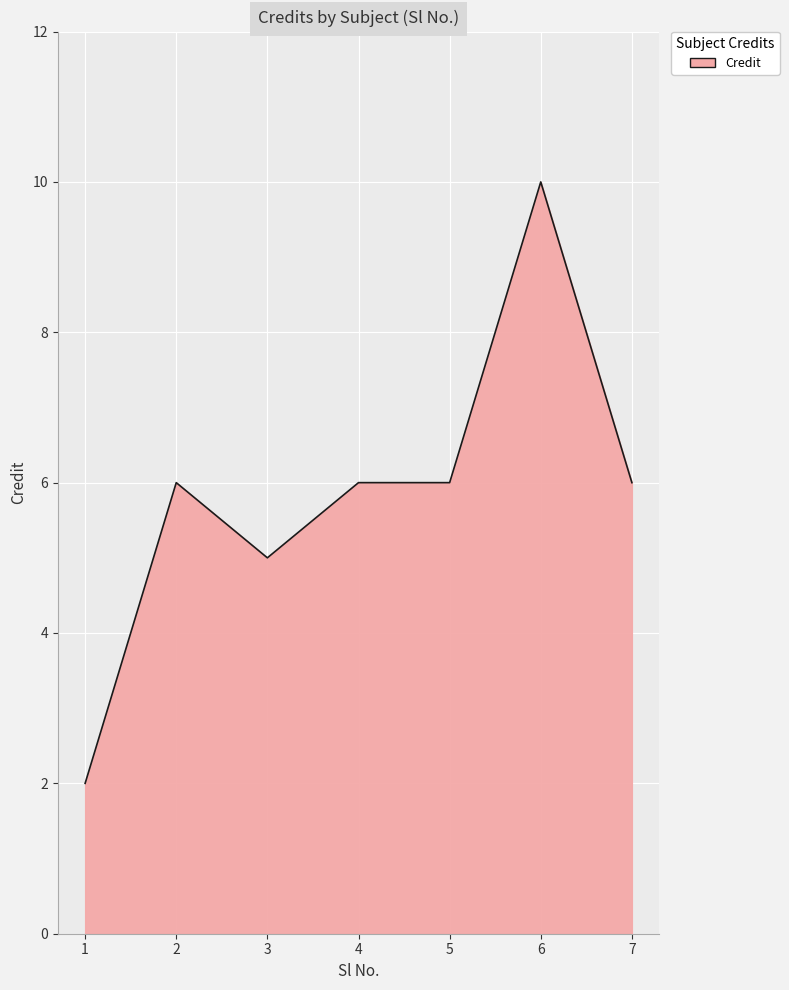

At which category does the data reach its first local valley?

3